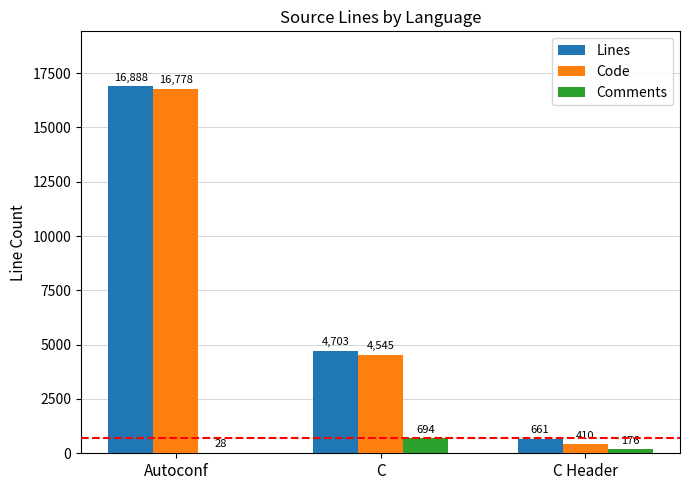

What is the greatest value displayed?

16888